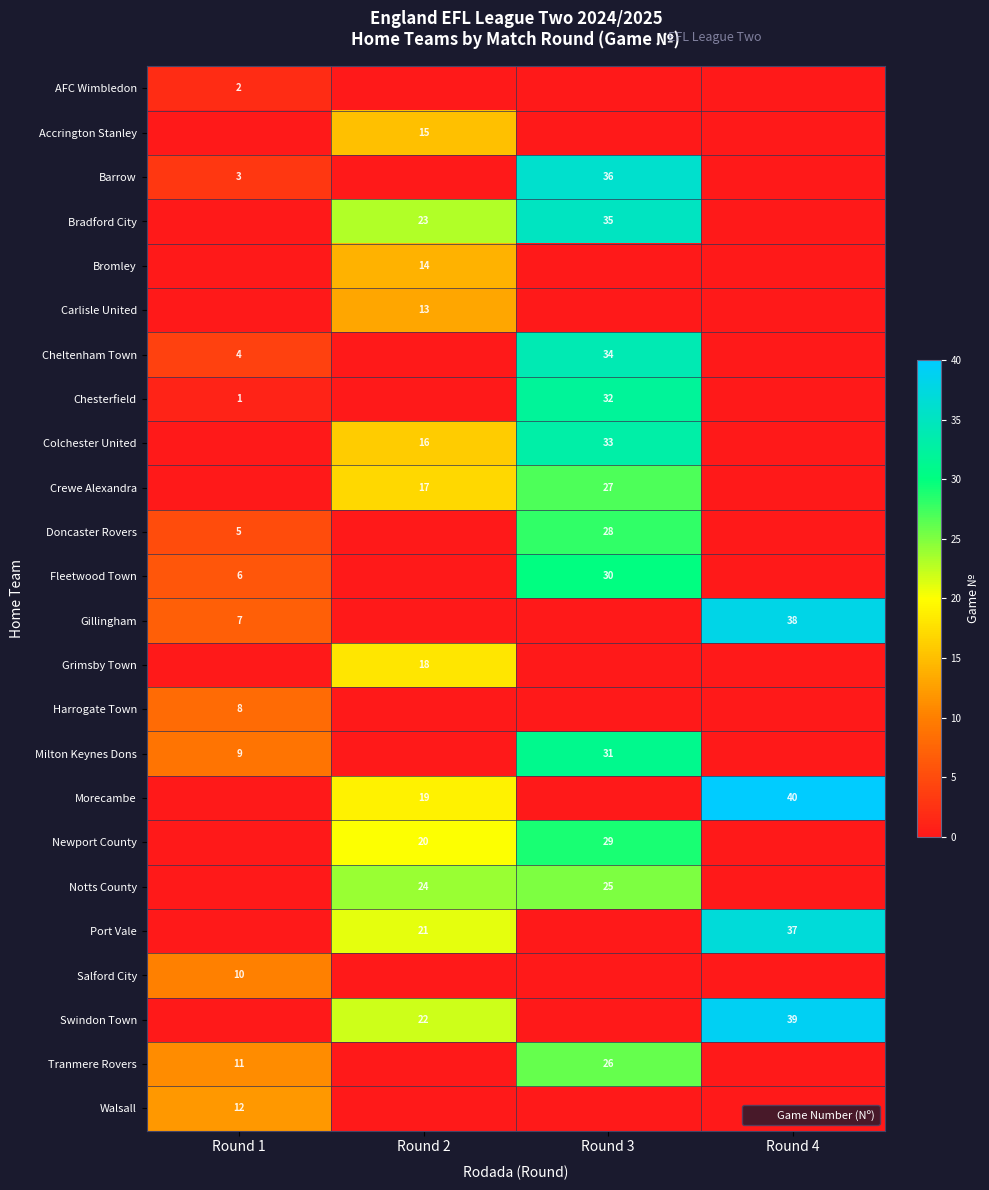

Is the value of row_2 at Round 4 greater than the value of row_13 at Round 1?

No